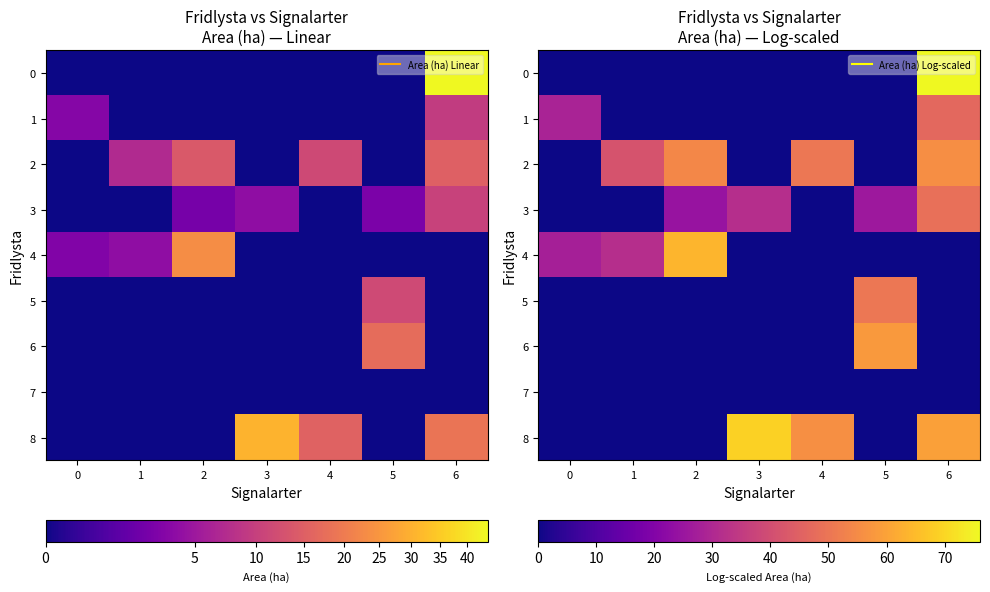

Between 1 and 2, which series saw the biggest shift?

row_4